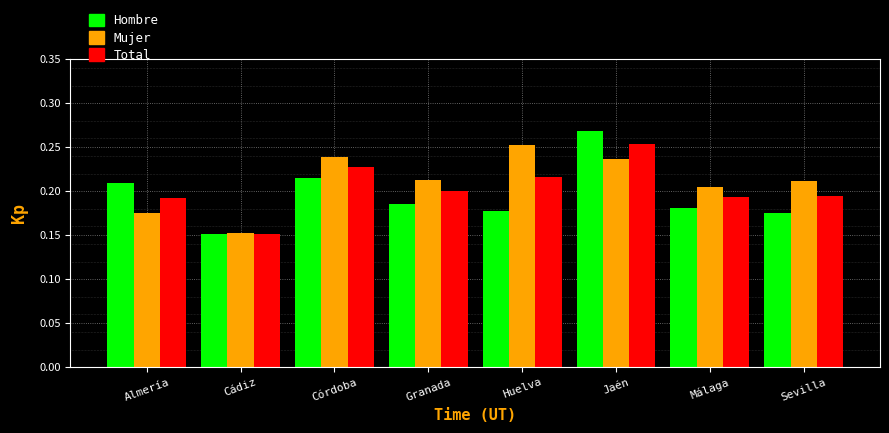

What is the sum of the Mujer values at Granada and Sevilla?

0.4